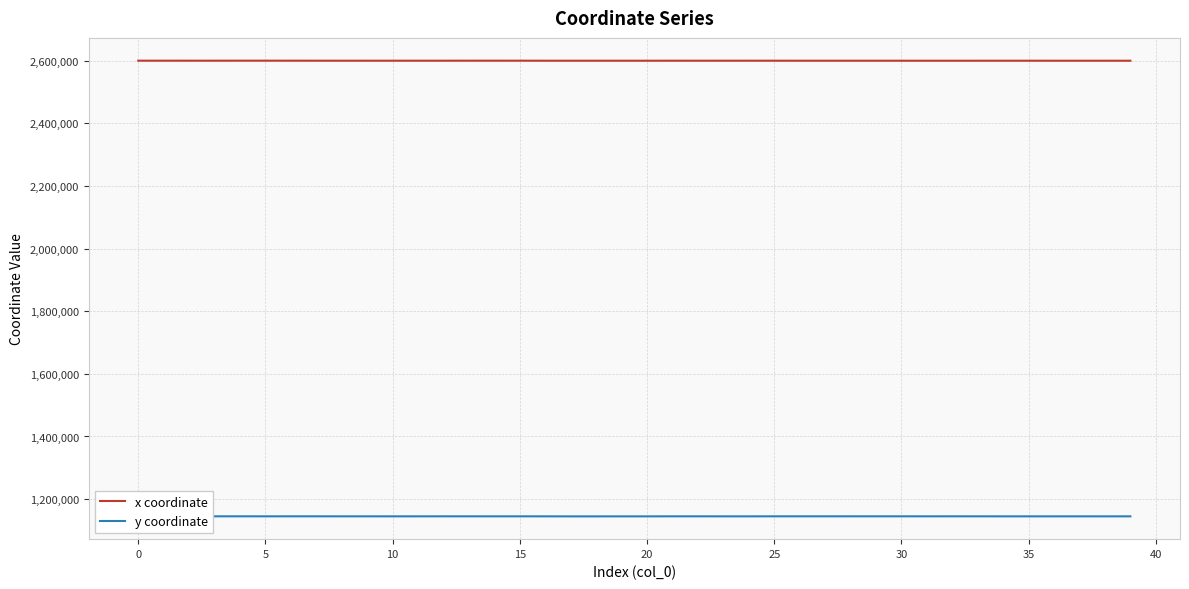

What is the lowest value of the y coordinate series?

1144873.0